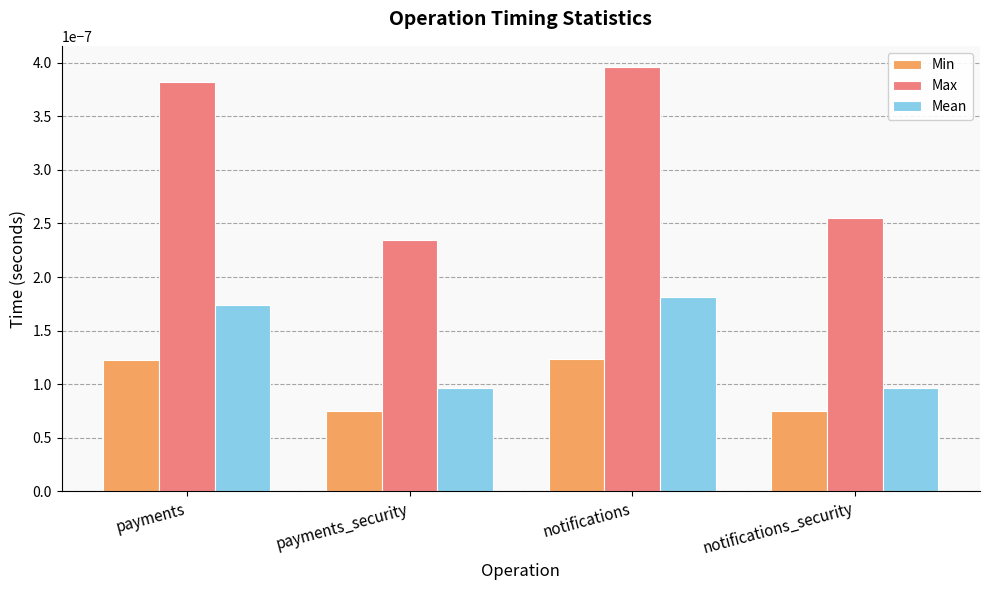

Does the chart contain stacked bars?

No